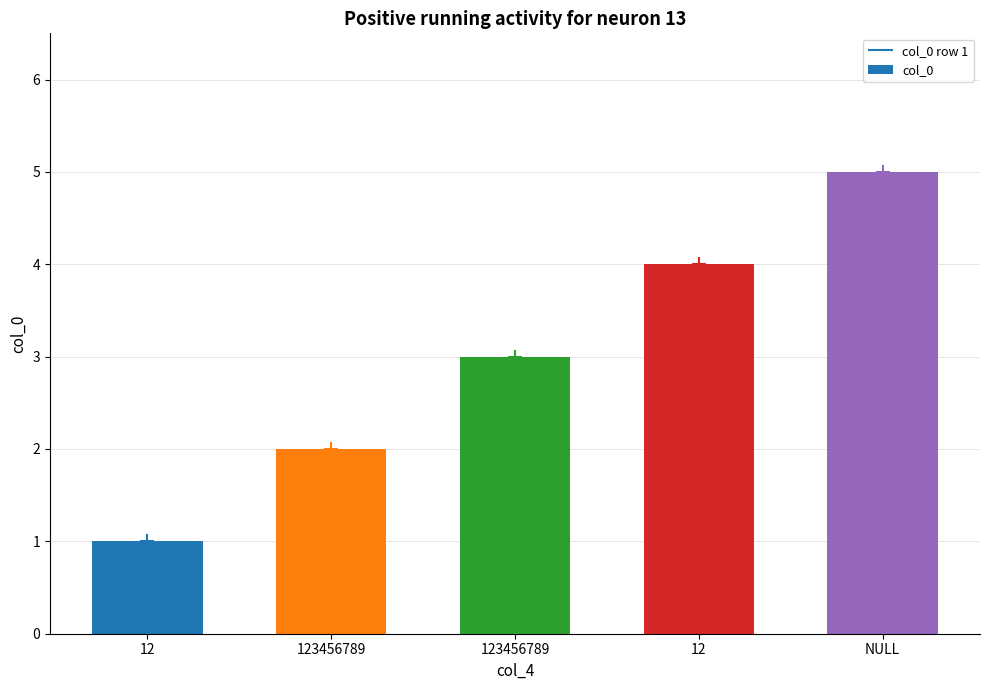

What is the approximate value at 12?

1